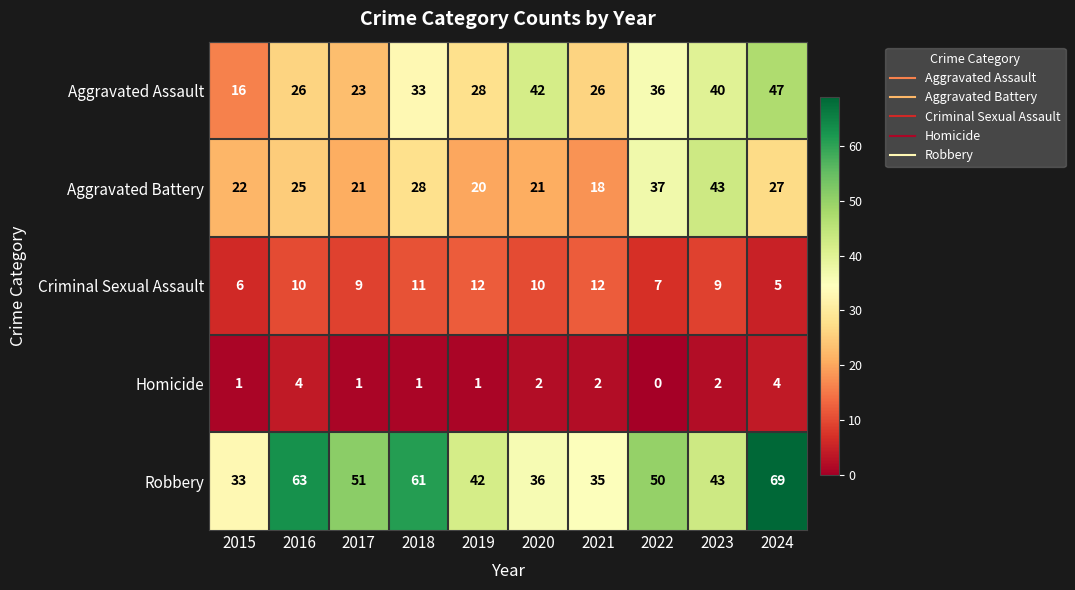

At how many categories does at least one series exceed 62?

2